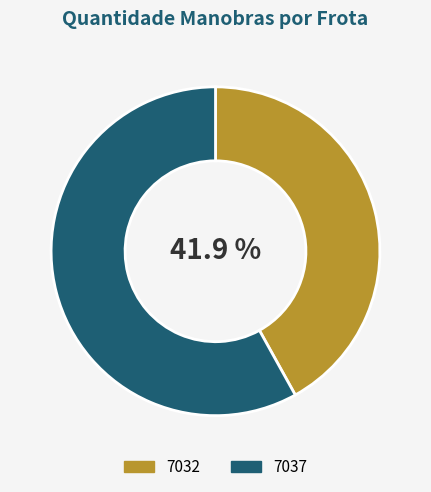

How many slices are in this pie chart?

2